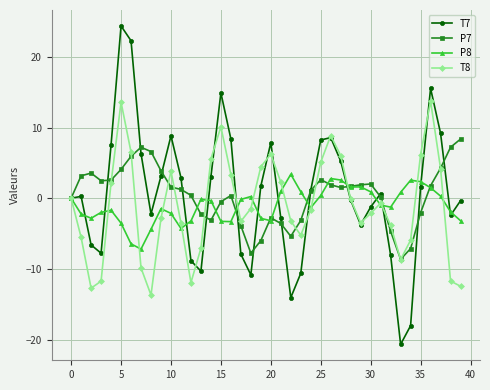

What is the highest value of the T7 series?

24.4